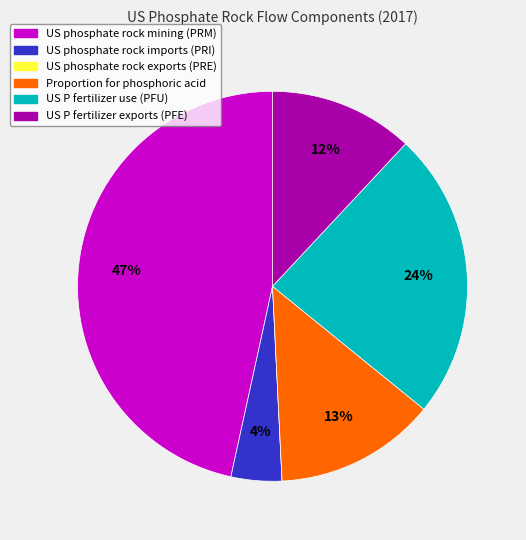

To the nearest percent, what is the difference between the largest and smallest slice percentages?

47%